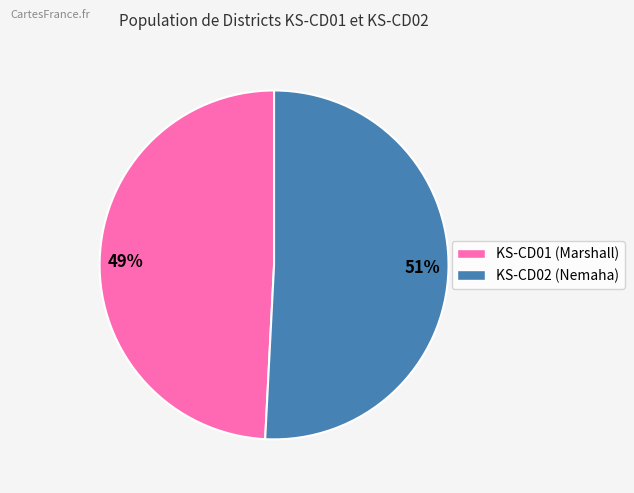

Between 49% and 51%, which is larger?

51%